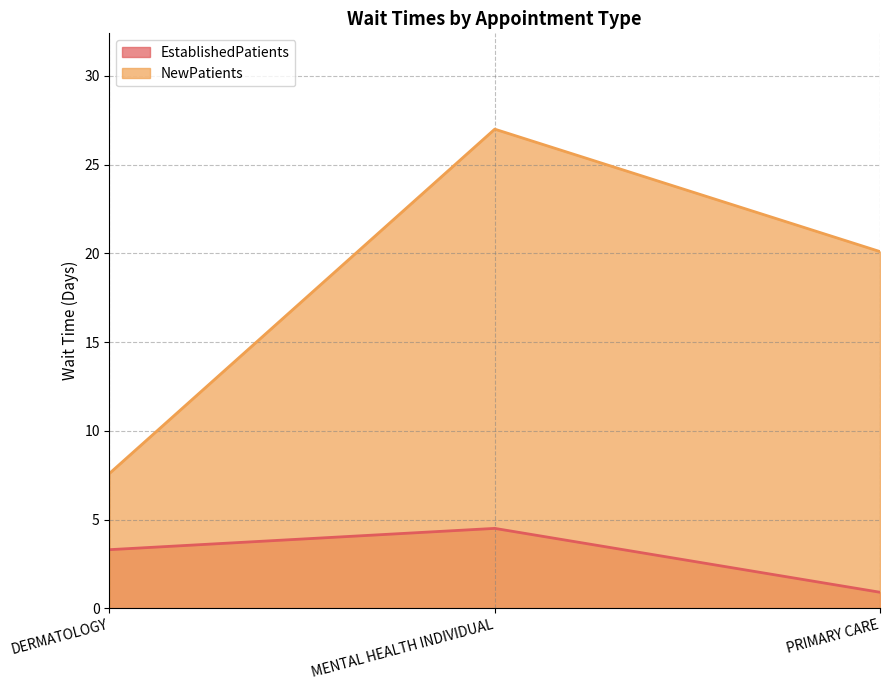

How many data points in NewPatients are less than 20?

1